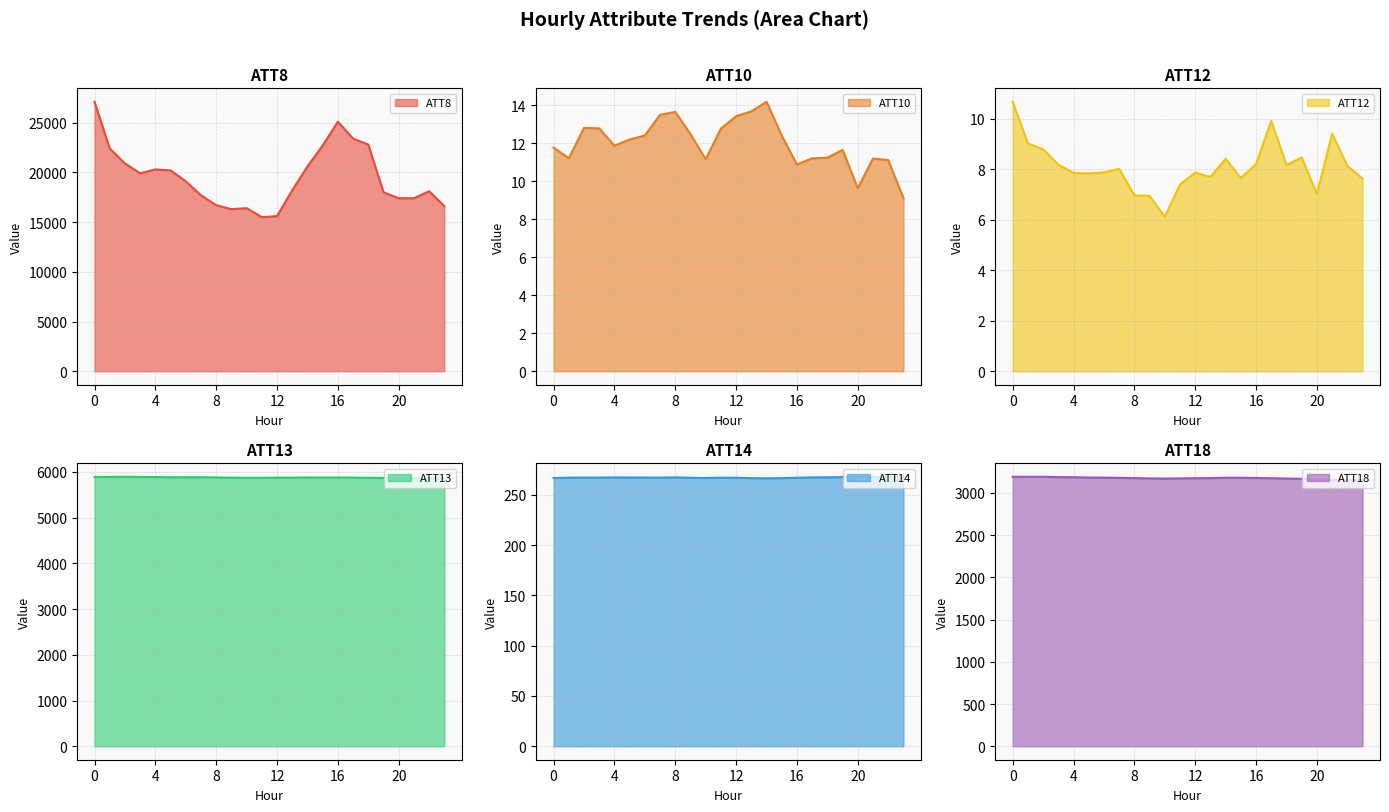

Which series has the widest spread of values?

ATT8